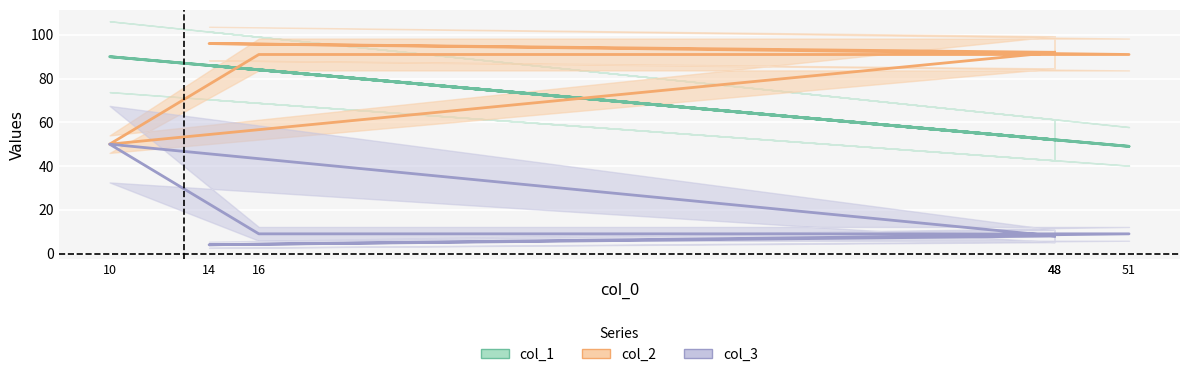

Which series changed the most between 51 and 10?

col_1